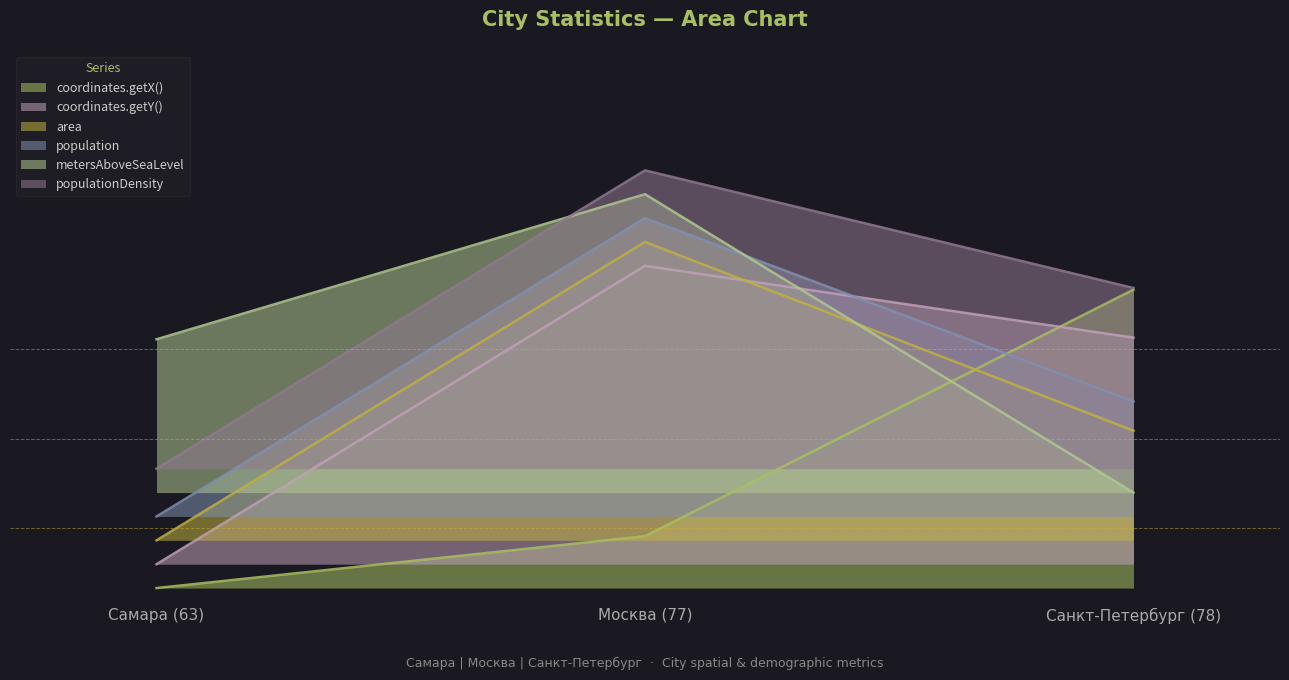

What is the label of the 3rd point from the left?

Санкт-Петербург (78)